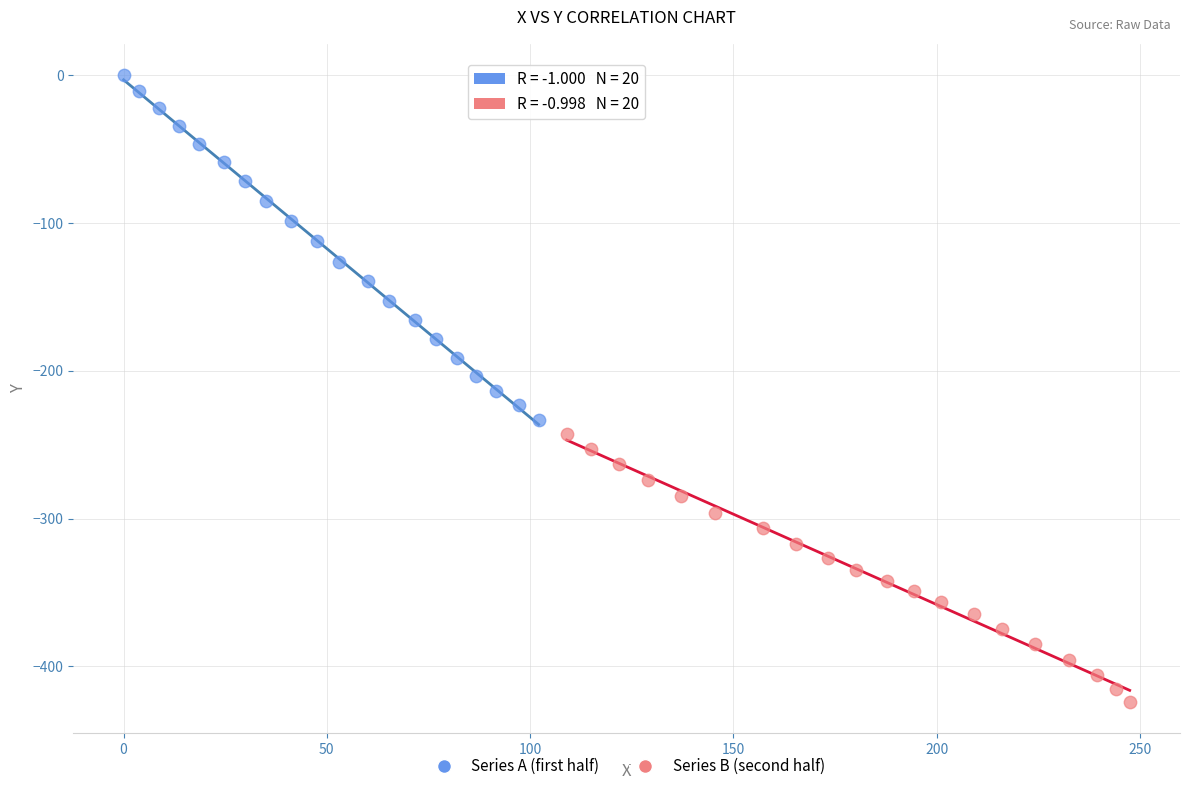

Which series has the widest spread of Y values?

Series A (first half)